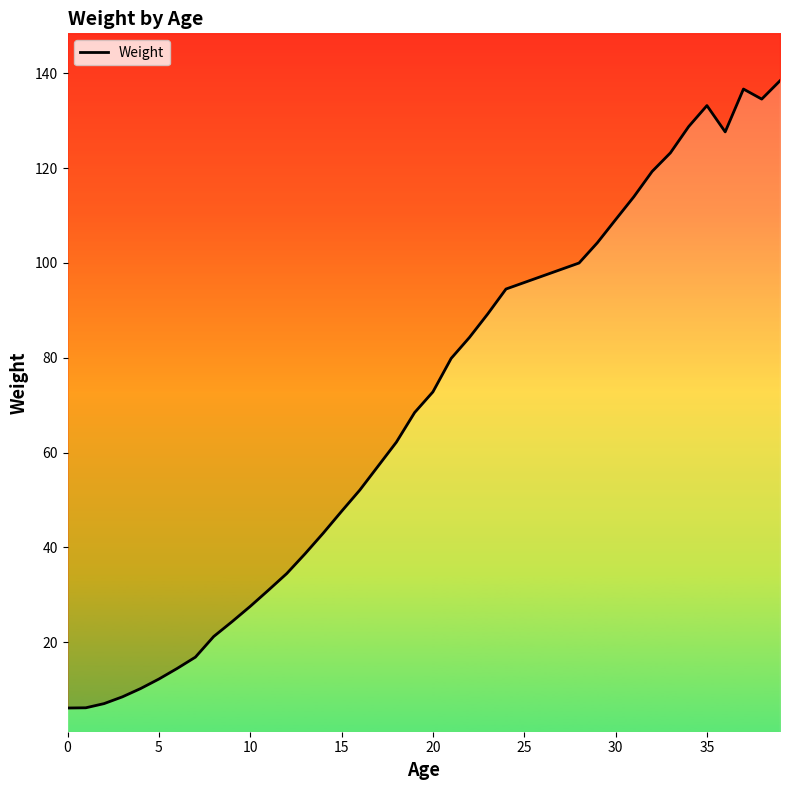

What is the greatest value displayed?

138.4